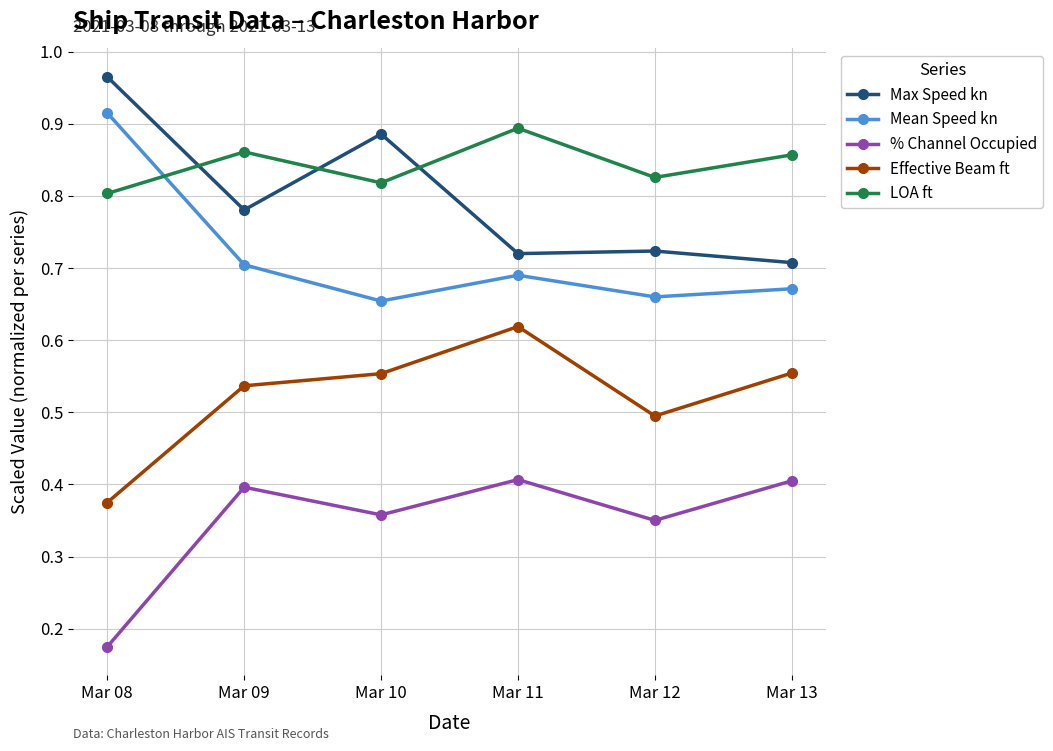

The value of Mean Speed kn at Mar 13 is 0.7. True or false?

True